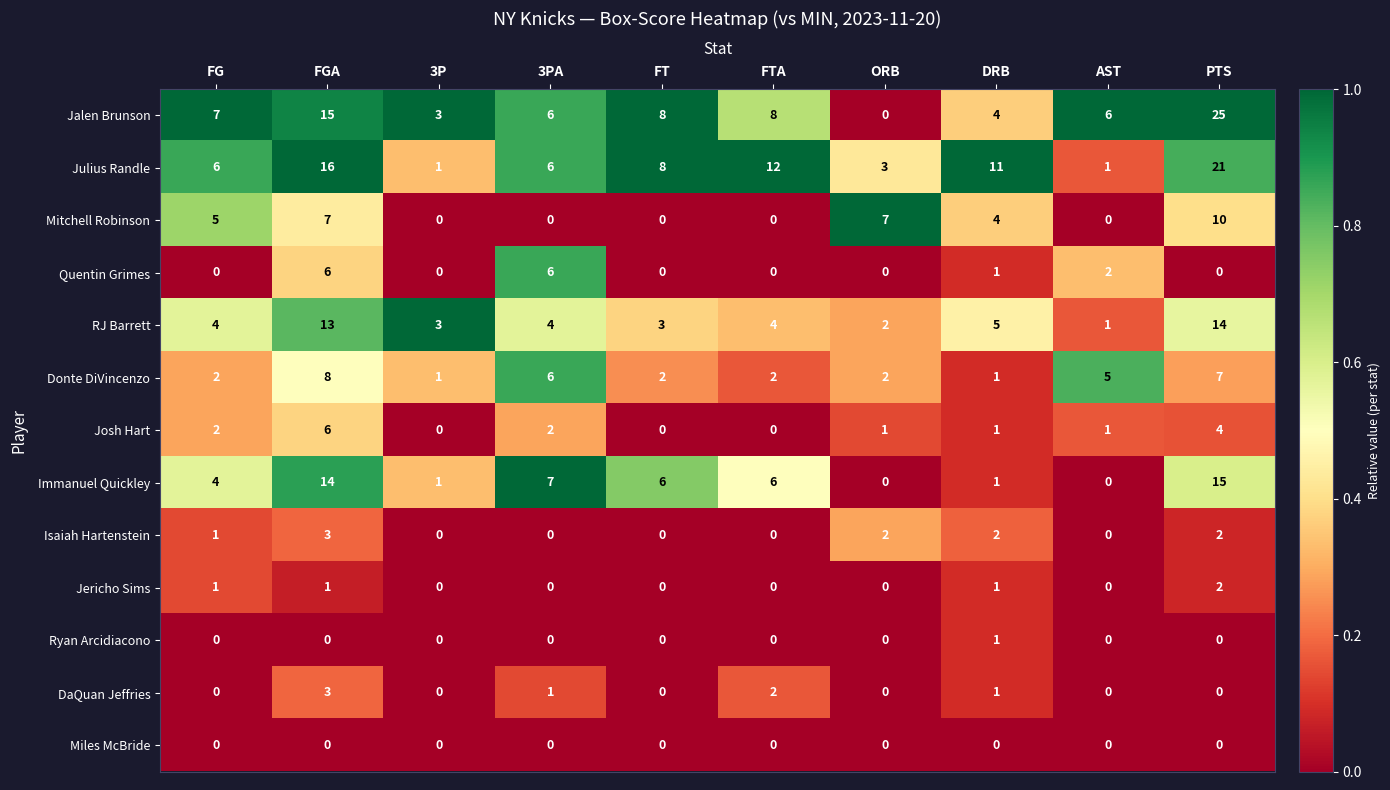

How many data points does each series have?

10